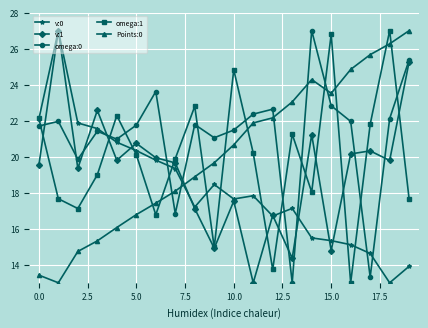

What is the average value of the omega:1 series?

19.9